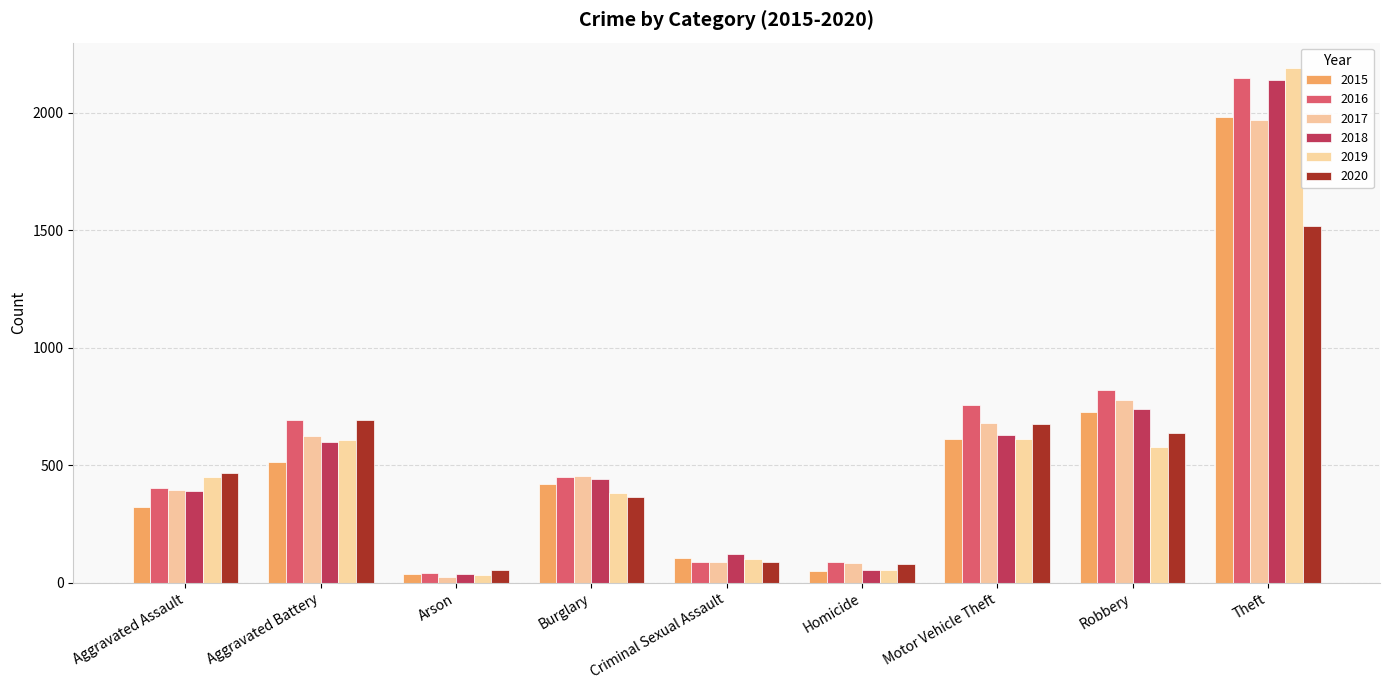

How many bars are there in total?

54